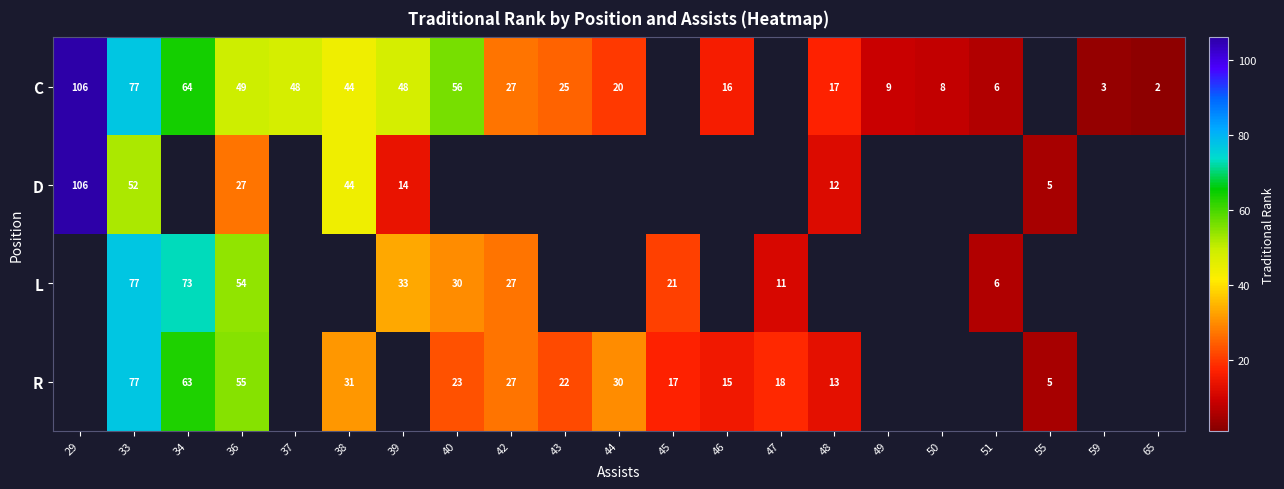

True or false: L has a value of 27 at 42.

True